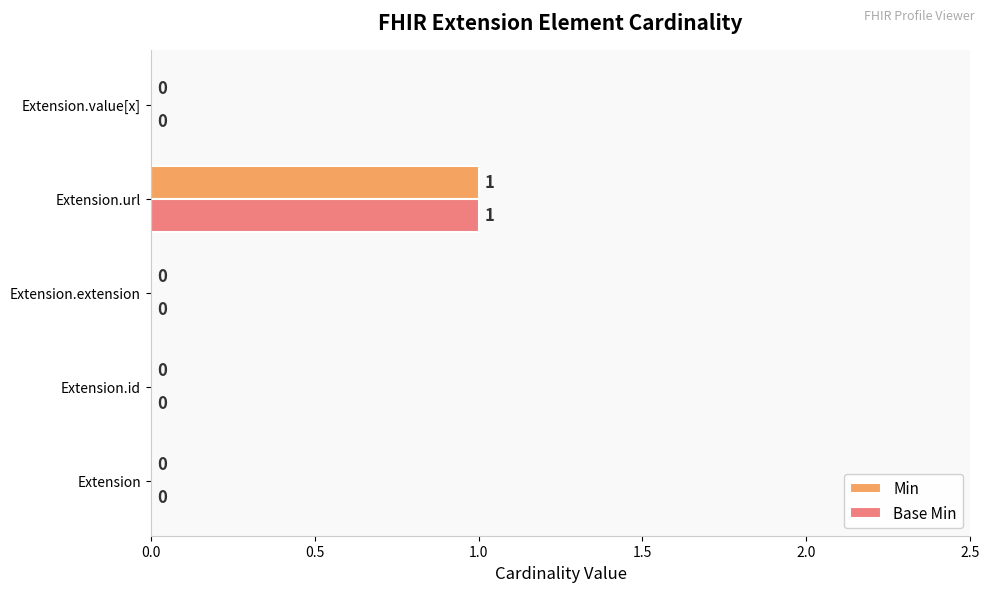

Is it true that Base Min equals 0 at Extension.extension?

True